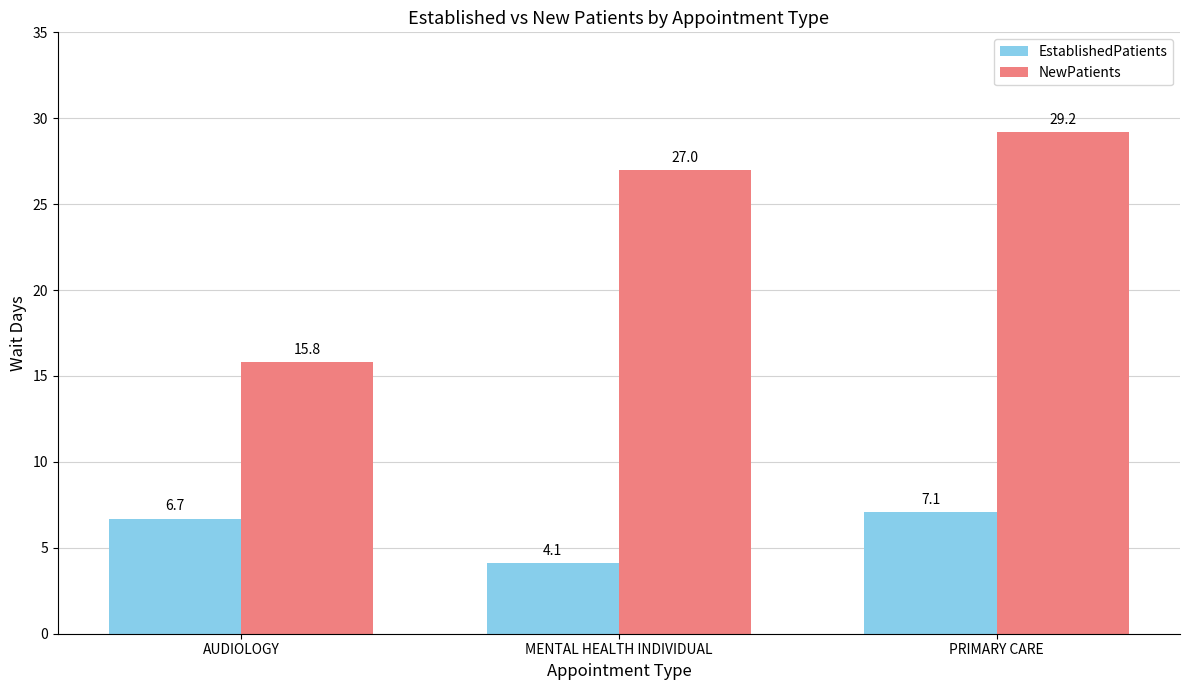

At how many categories does at least one series exceed 12?

3